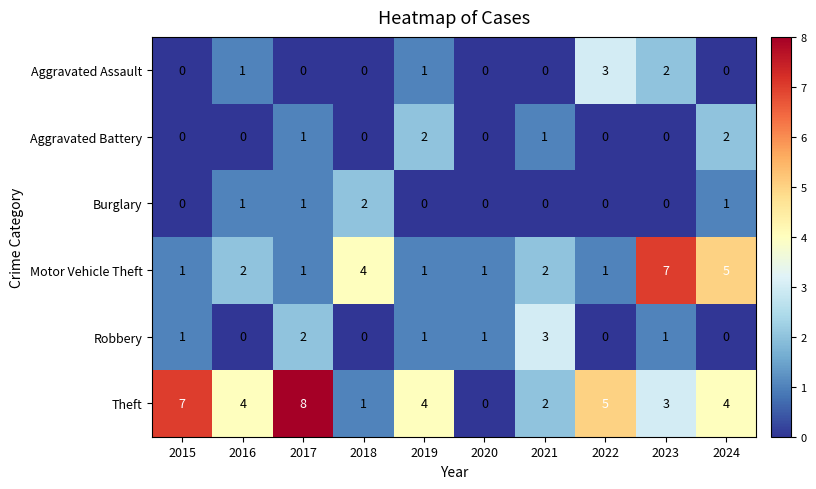

Between 2016 and 2021, which series saw the biggest shift?

Robbery